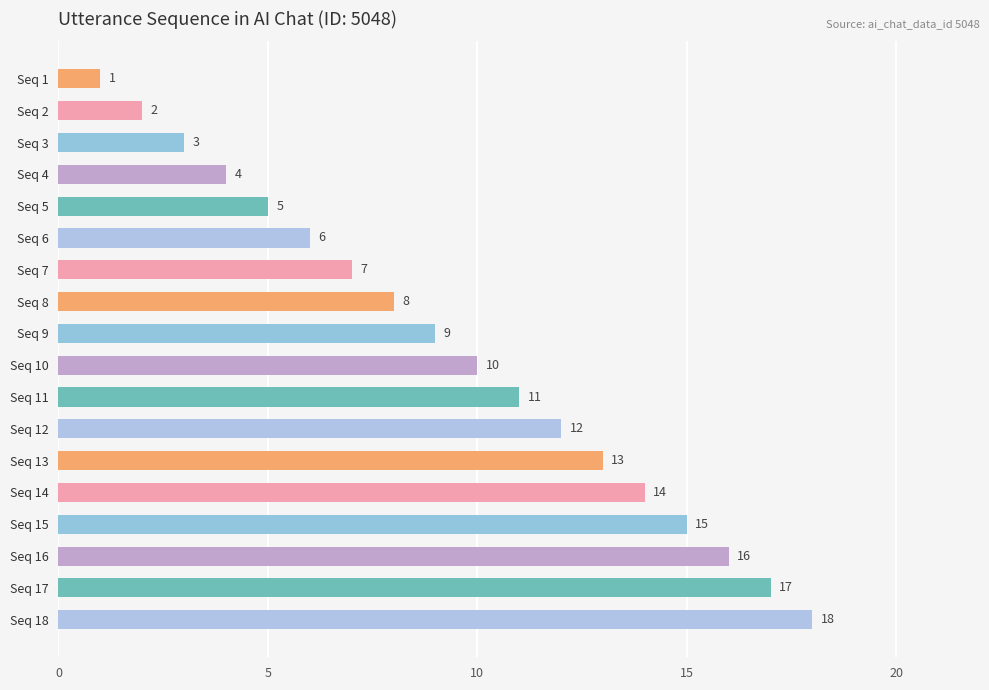

At which label is the value closest to 9?

Seq 9